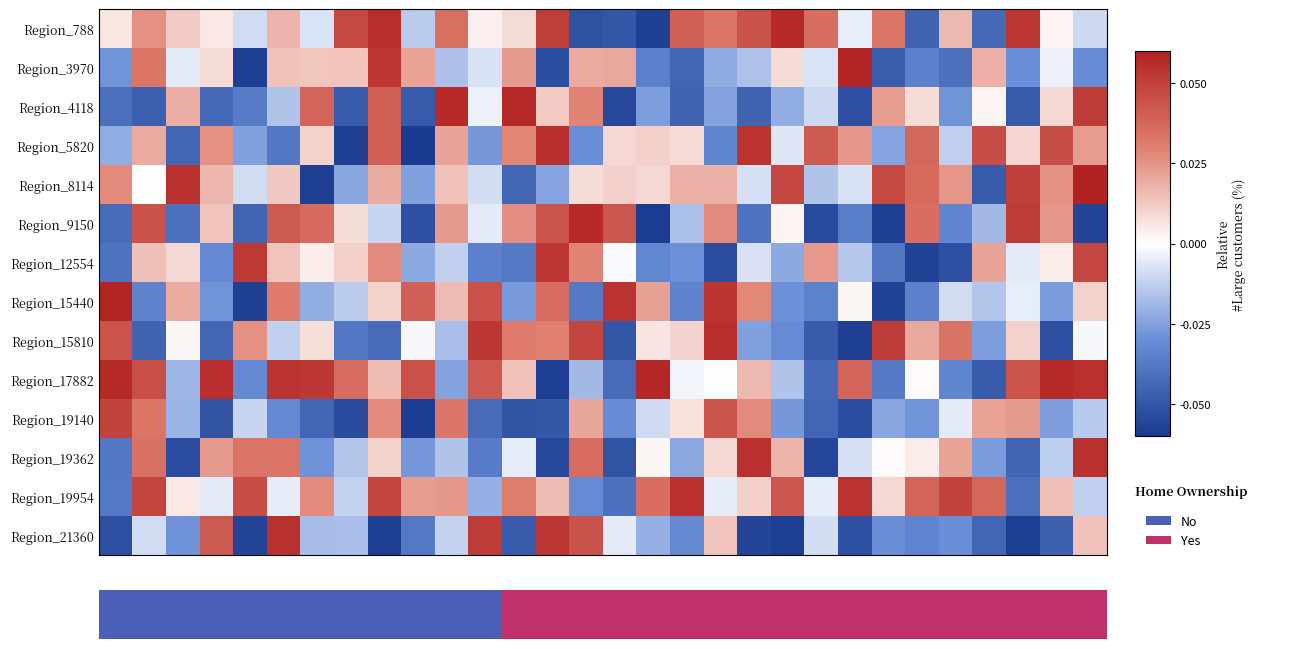

How many series are shown in this chart?

14